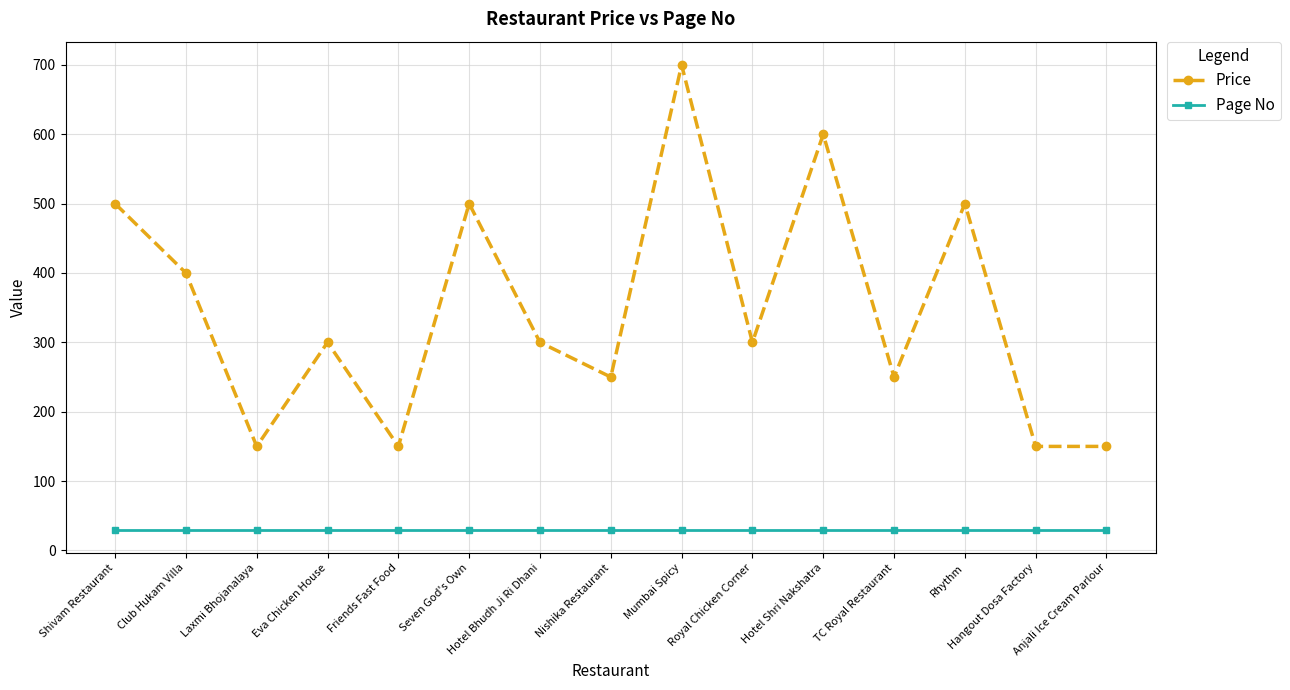

What is the label of the 1st point from the right?

Anjali Ice Cream Parlour